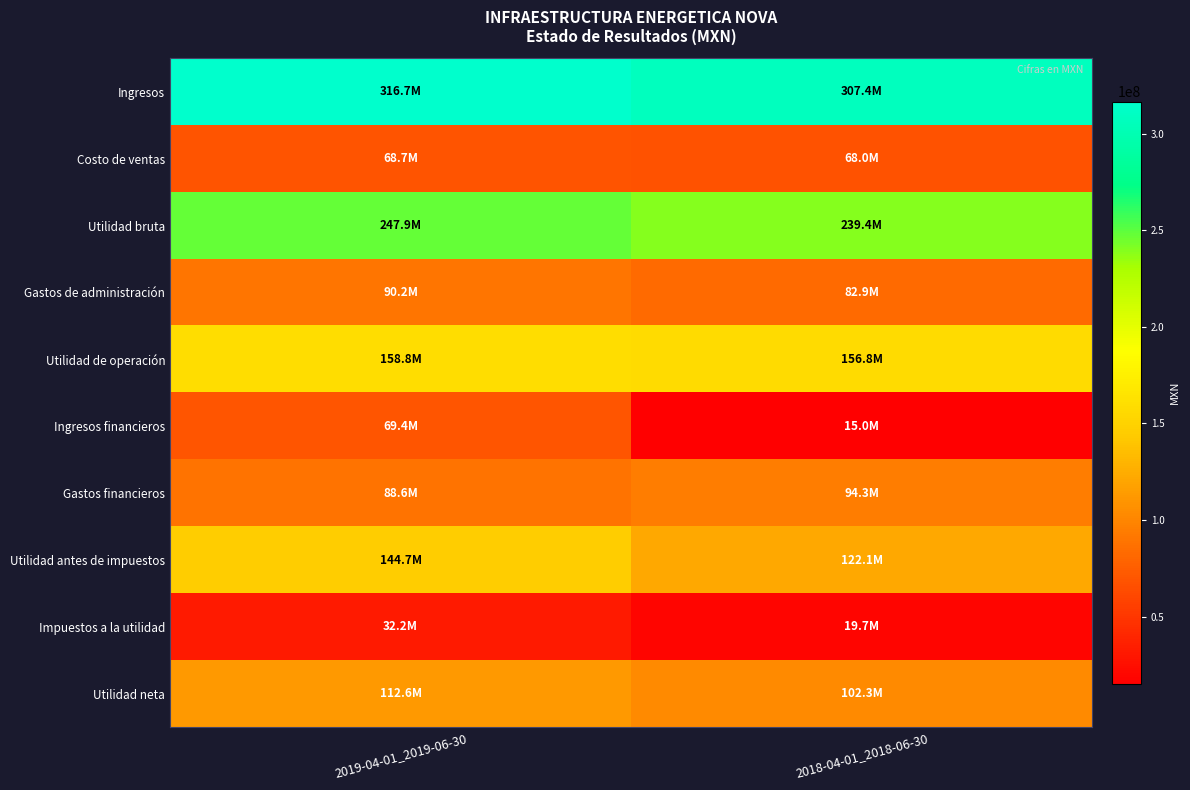

What is the maximum value shown in the chart?

316663000